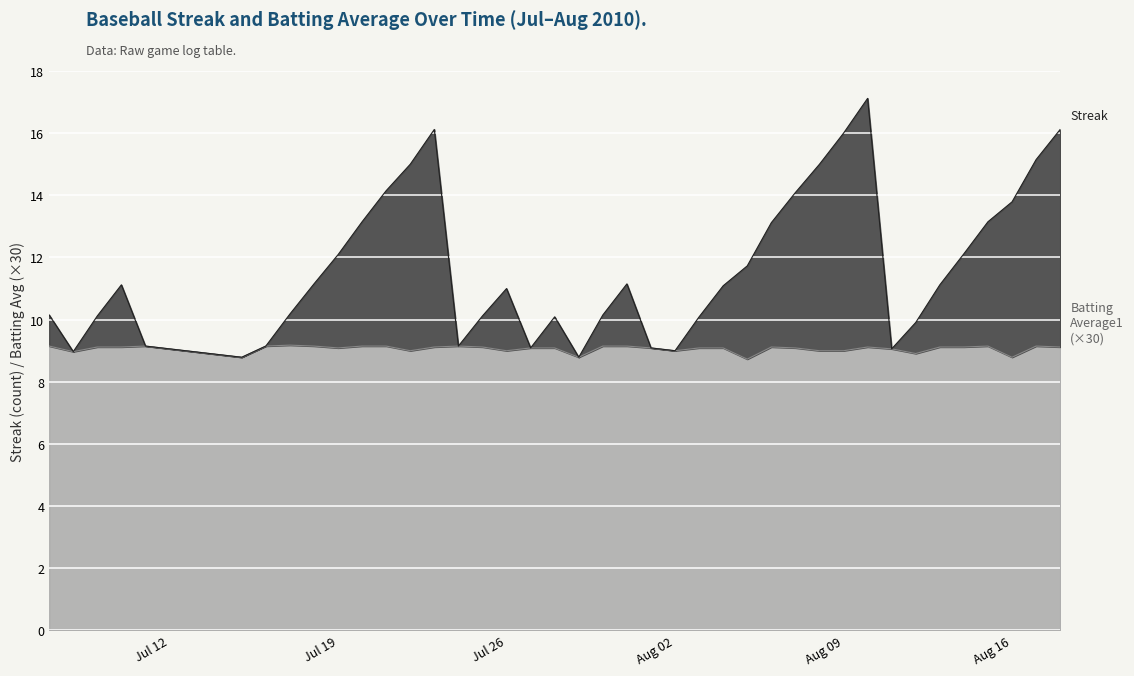

How many interior local peaks does the Streak series have?

6